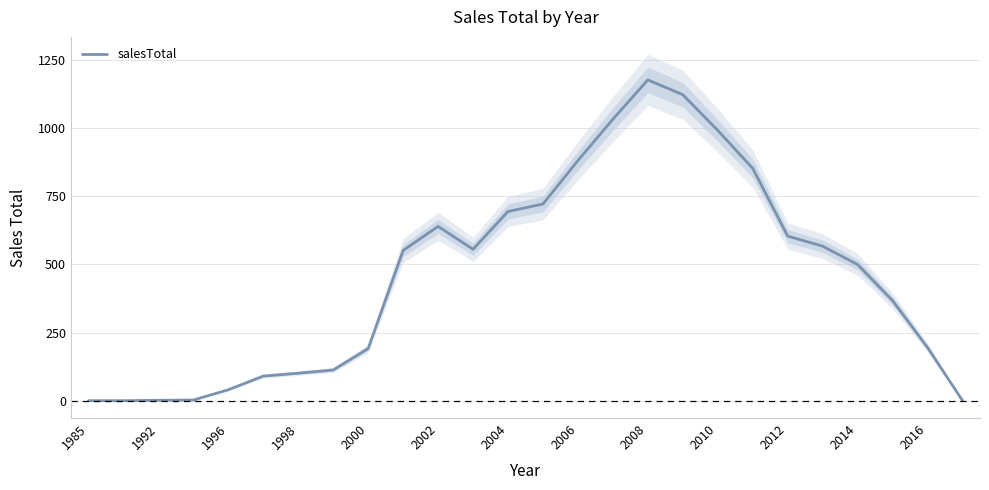

What is the difference between the maximum and minimum values?

1176.5